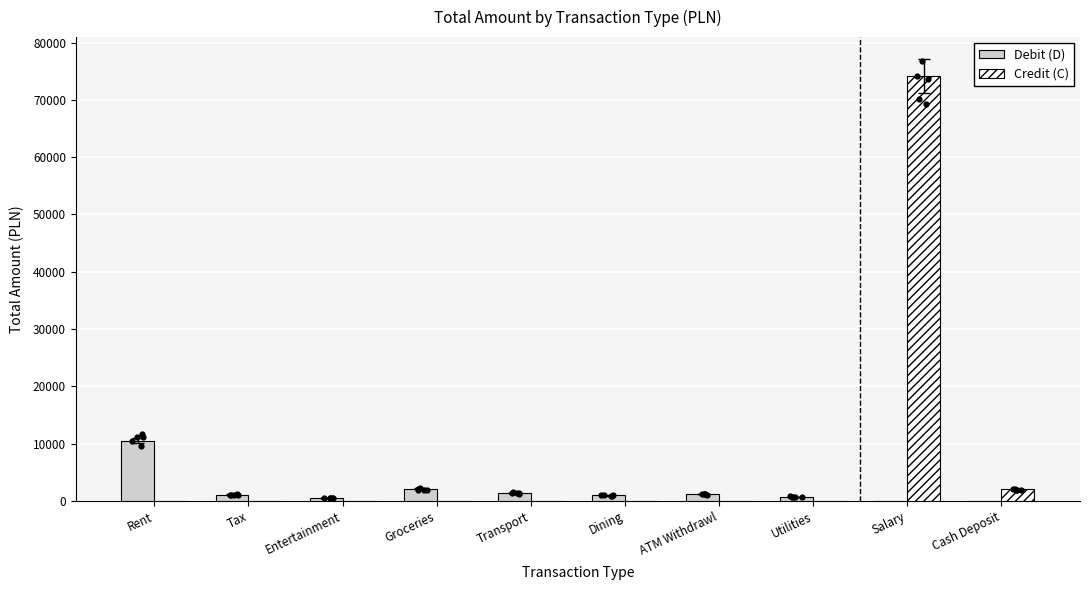

At how many categories does at least one series exceed 74053?

1